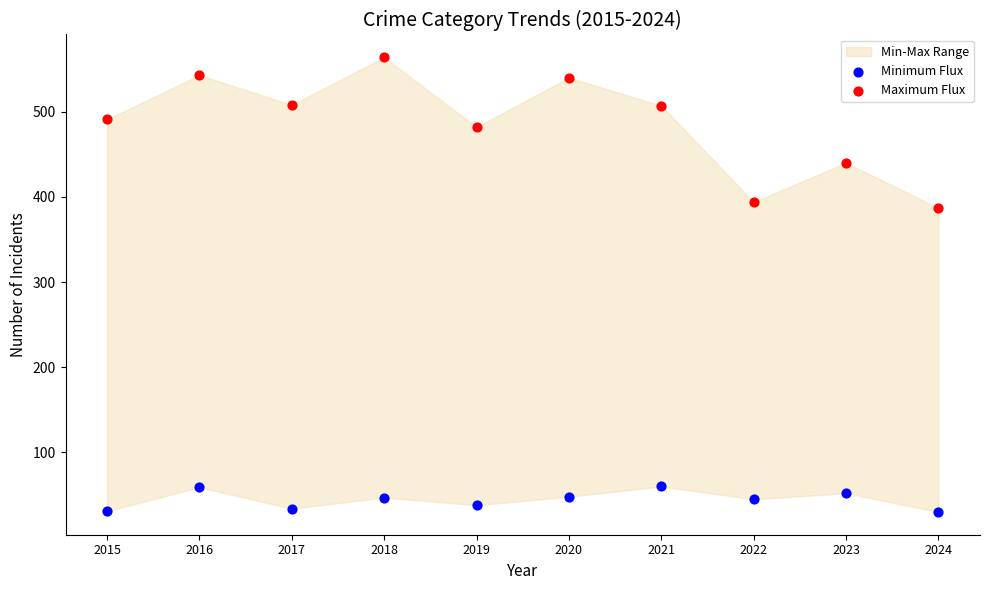

Across all data points, what is the range of Y values (max minus min)?

534